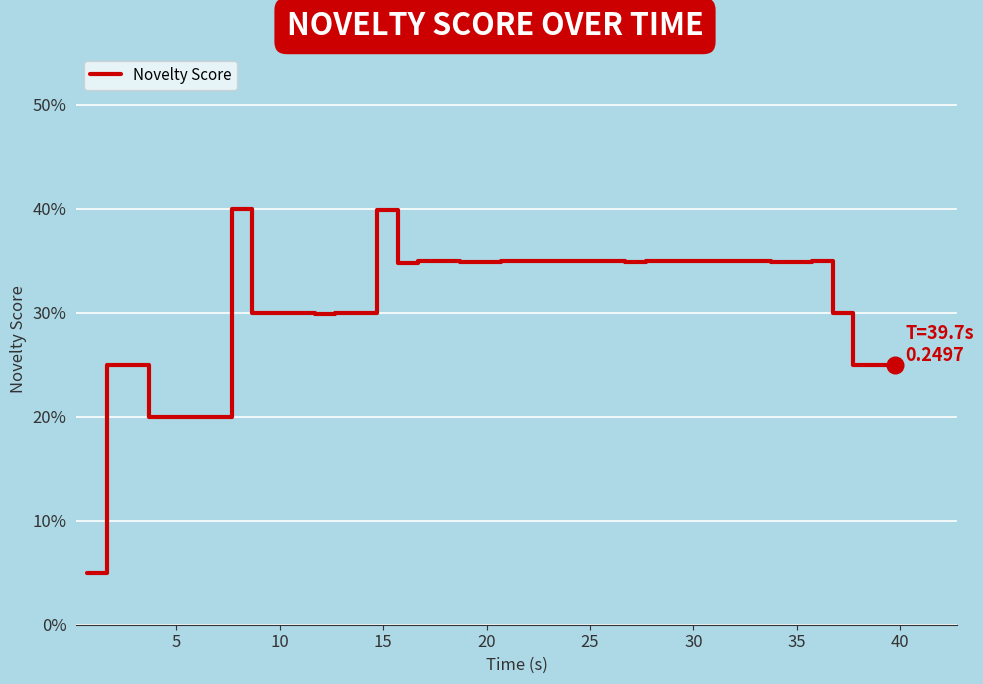

Does the chart have visible grid lines?

Yes